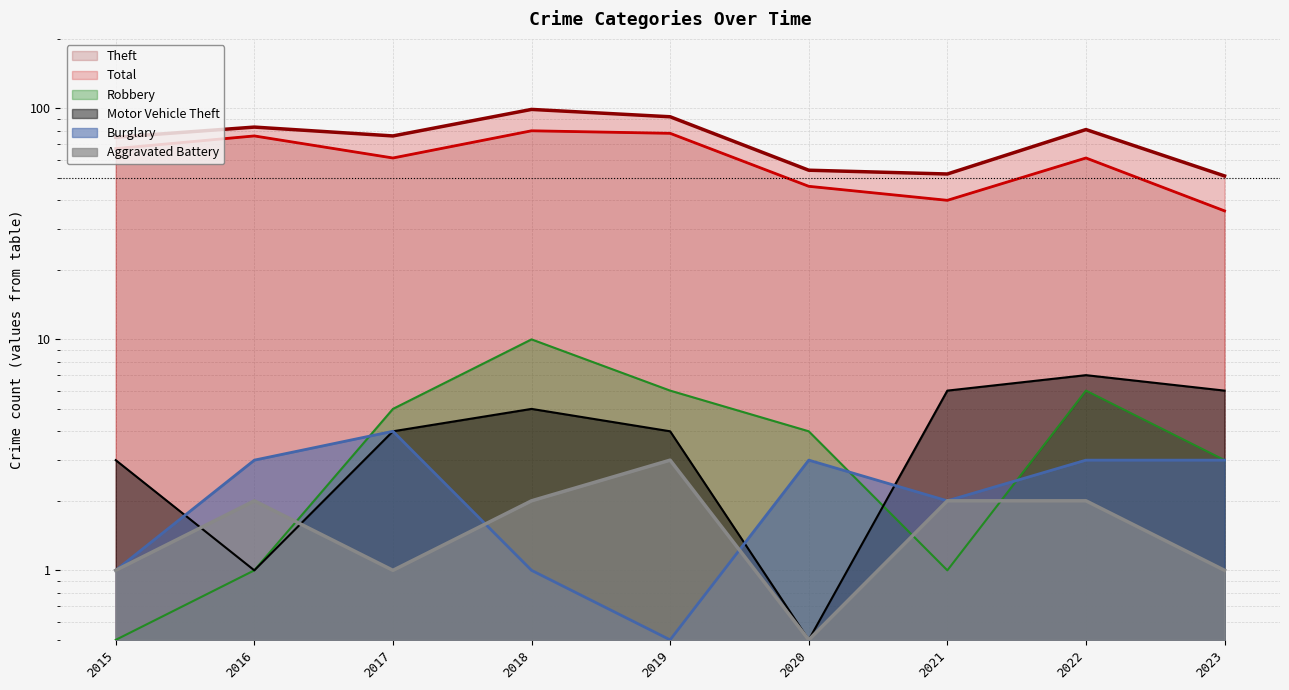

Reading left to right, what are all the values shown in this chart?

Theft: 2015=67.0	2016=76.0	2017=61.0	2018=80.0	2019=78.0	2020=46.0	2021=40.0	2022=61.0	2023=36.0
Total: 2015=75.0	2016=83.0	2017=76.0	2018=99.0	2019=92.0	2020=54.0	2021=52.0	2022=81.0	2023=51.0
Robbery: 2015=0.5	2016=1.0	2017=5.0	2018=10.0	2019=6.0	2020=4.0	2021=1.0	2022=6.0	2023=3.0
Motor Vehicle Theft: 2015=3.0	2016=1.0	2017=4.0	2018=5.0	2019=4.0	2020=0.5	2021=6.0	2022=7.0	2023=6.0
Burglary: 2015=1.0	2016=3.0	2017=4.0	2018=1.0	2019=0.5	2020=3.0	2021=2.0	2022=3.0	2023=3.0
Aggravated Battery: 2015=1.0	2016=2.0	2017=1.0	2018=2.0	2019=3.0	2020=0.5	2021=2.0	2022=2.0	2023=1.0